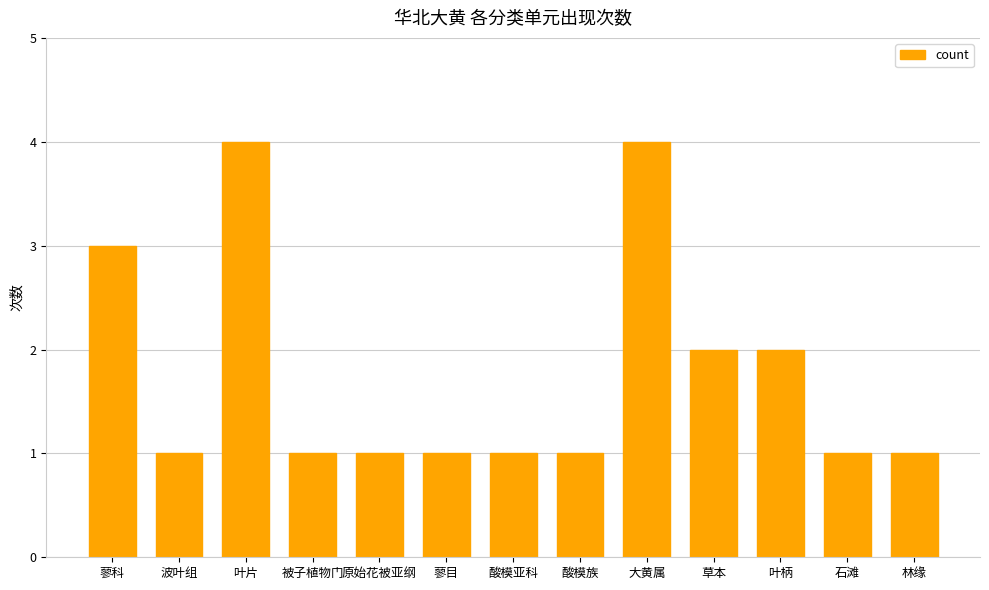

The chart shows a value of 2 at 石滩. True or false?

False